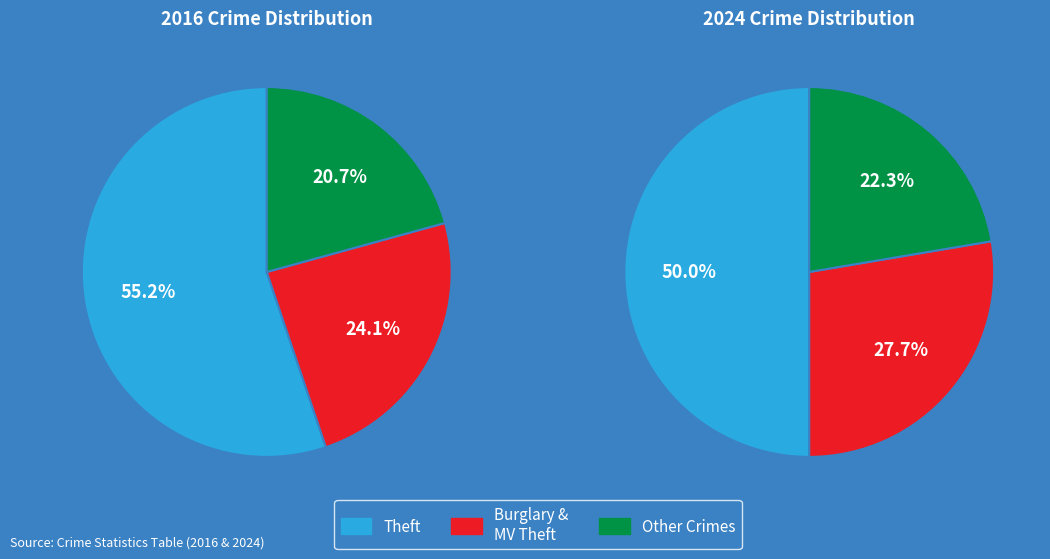

True or false: Robbery accounts for 13% of the total.

False